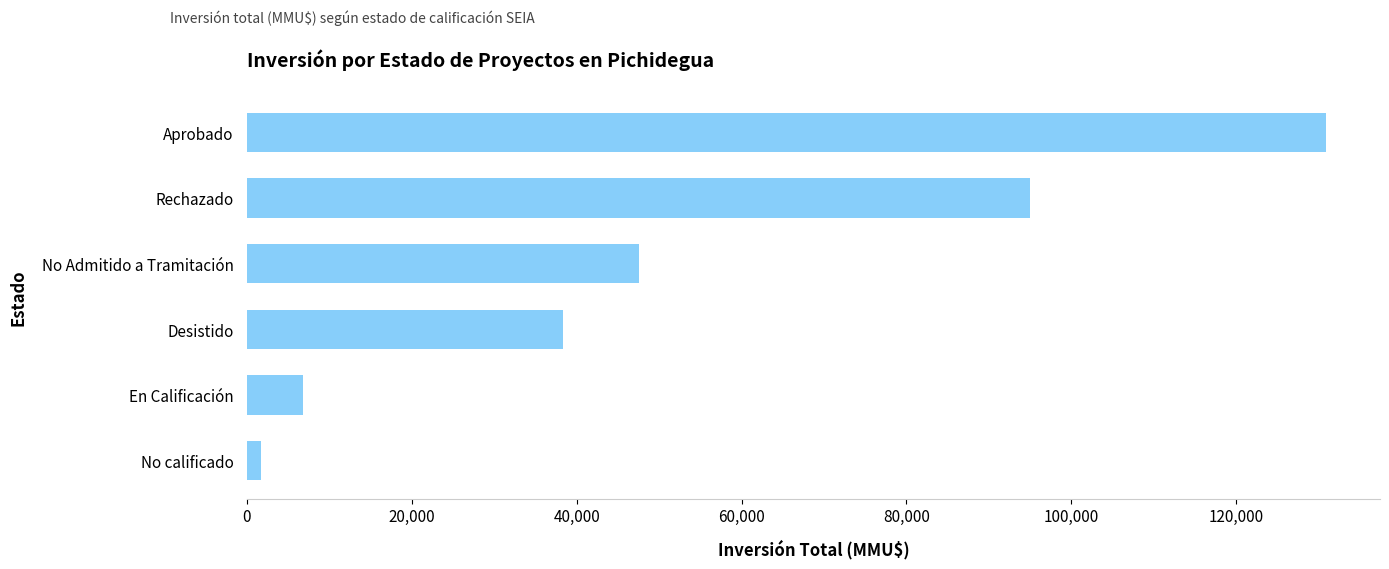

Is it true that the value at No Admitido a Tramitación is 30943?

False